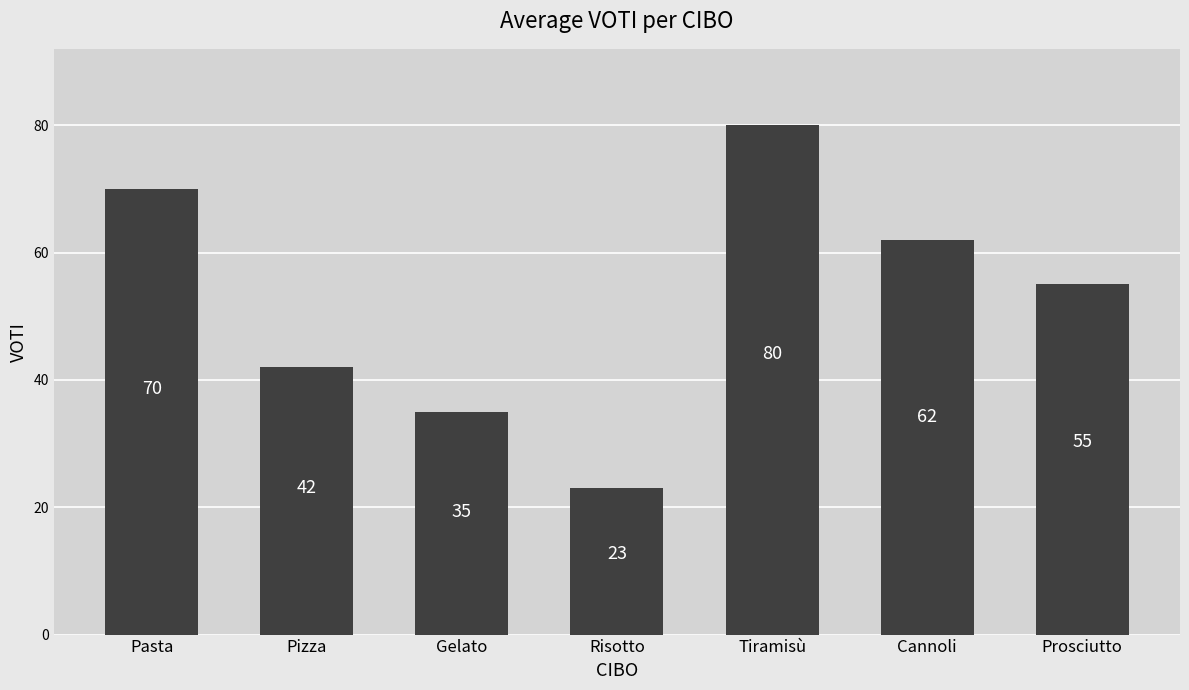

Reading right to left, what are all the values shown in this chart?

Prosciutto=55	Cannoli=62	Tiramisù=80	Risotto=23	Gelato=35	Pizza=42	Pasta=70